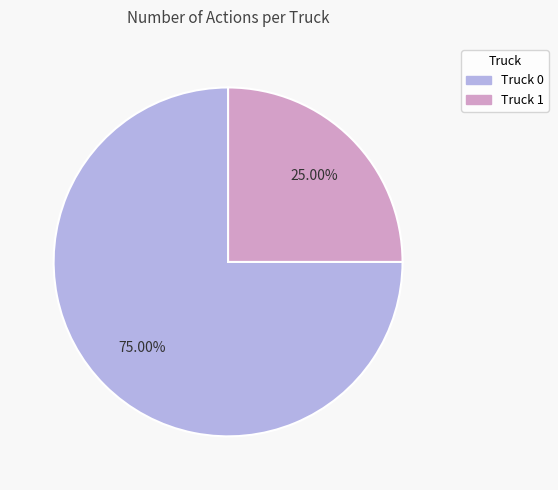

Which slice is the largest?

Truck 0